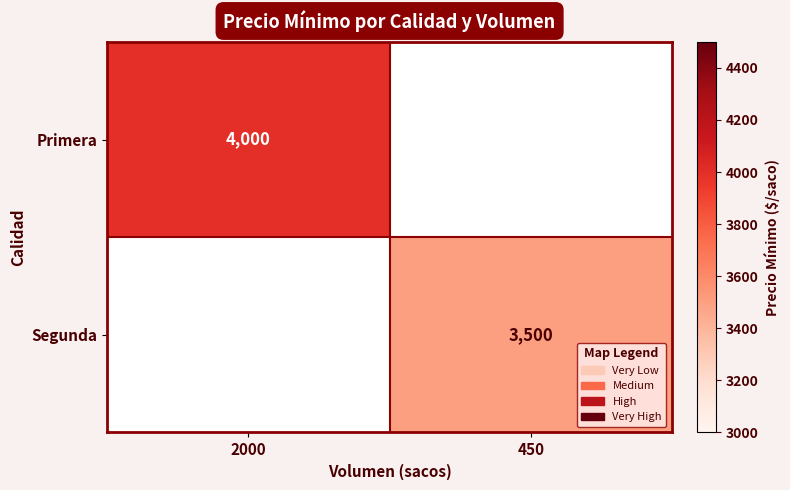

Between 450 and 2000, which is larger?

2000